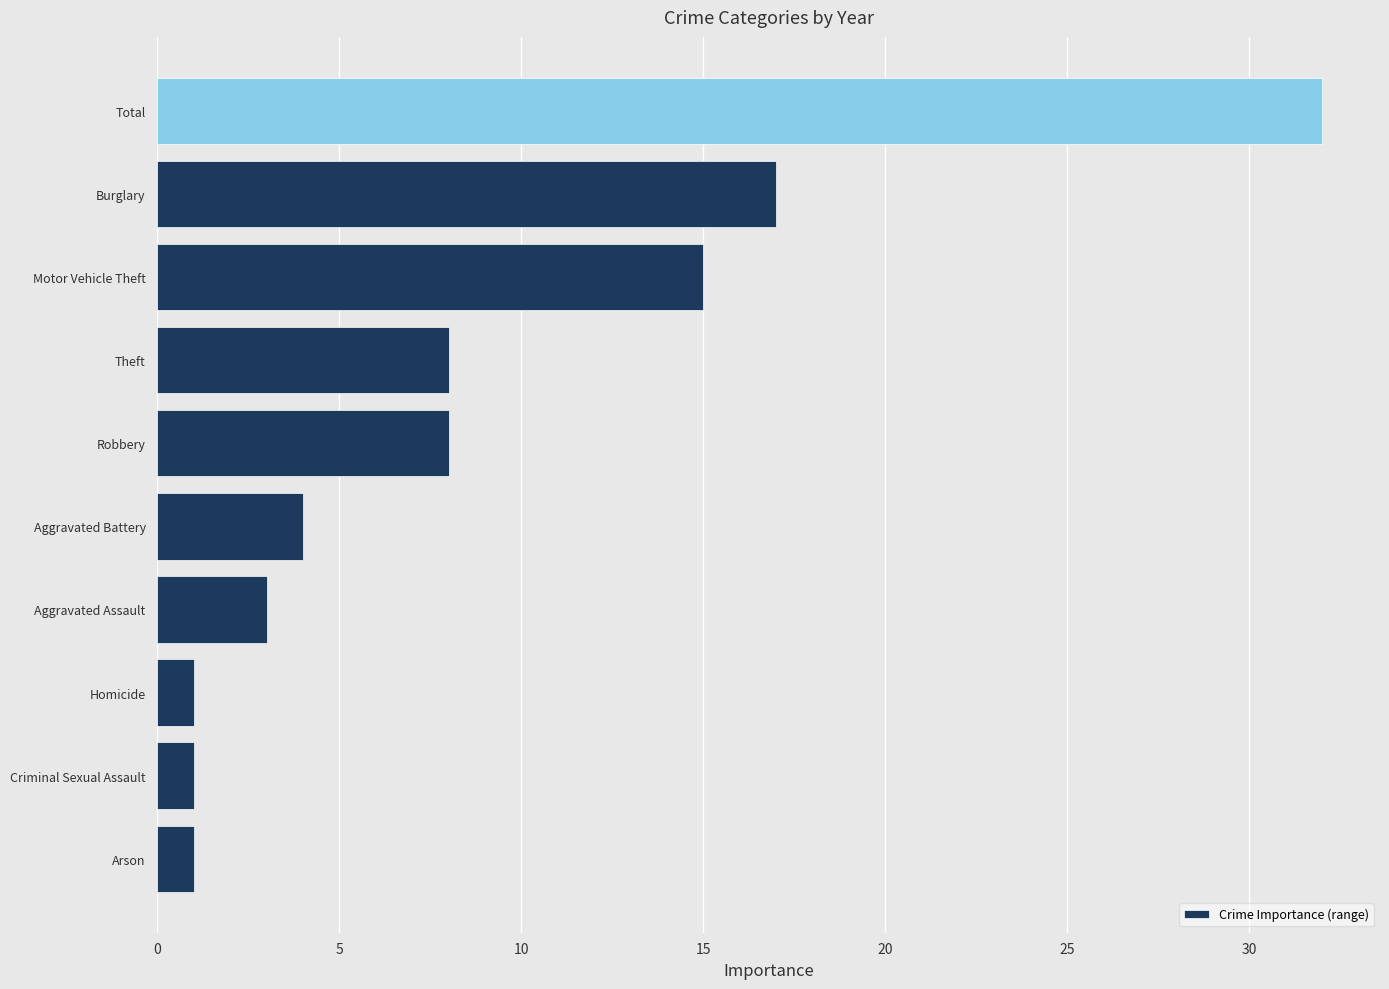

The value at Homicide is 1. True or false?

True